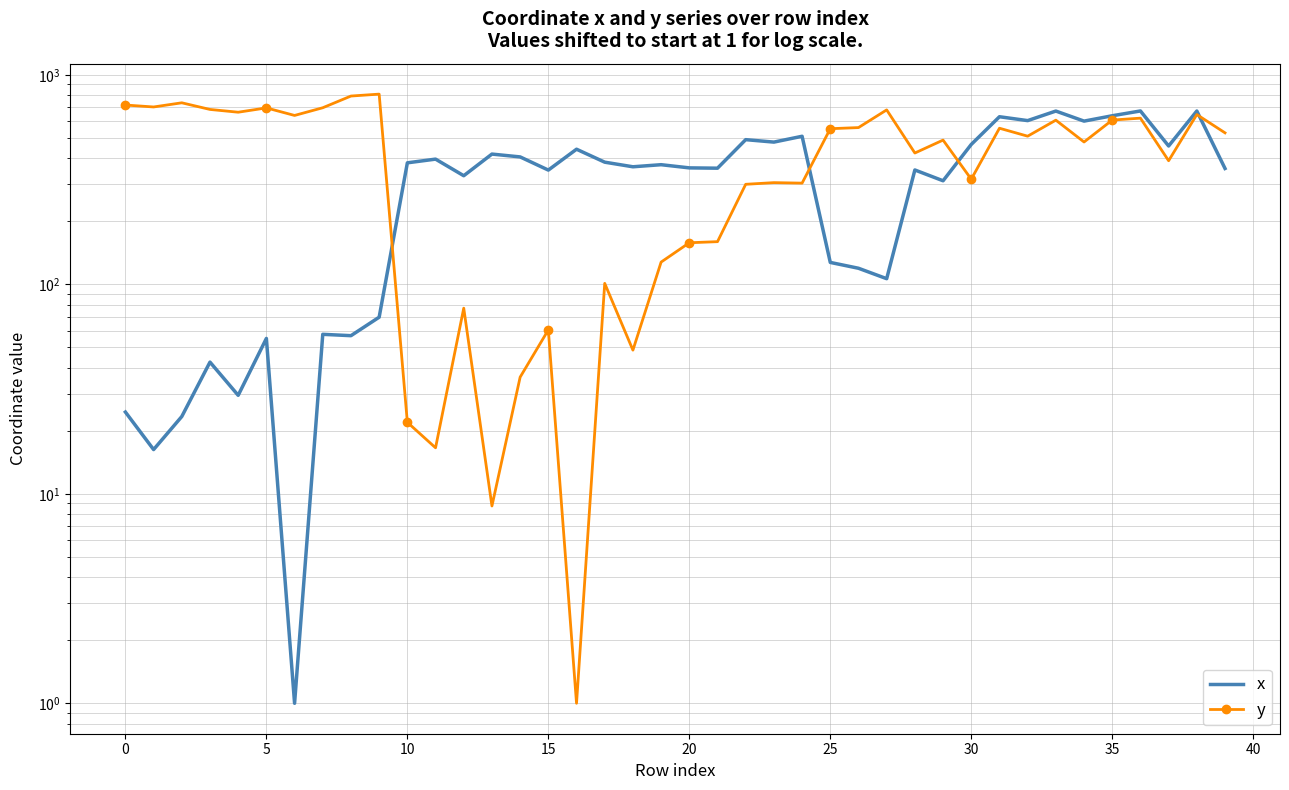

Rank the series by their maximum value, from highest to lowest.

y, x